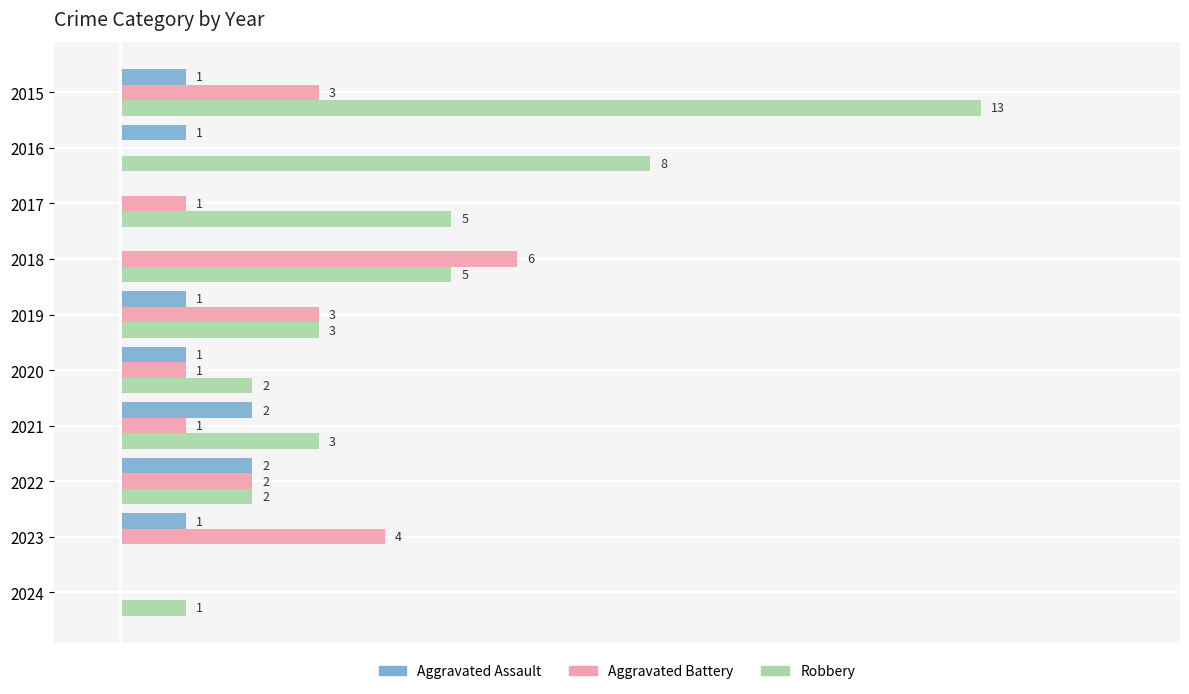

Is the value of Robbery at 2019 greater than the value of Aggravated Battery at 2016?

Yes